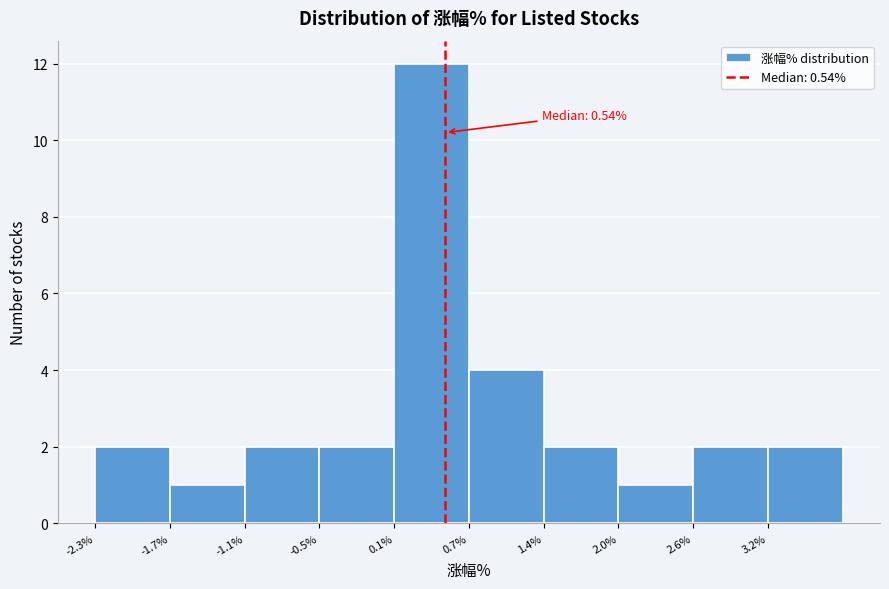

Over which range of the x-axis is the bar tallest?

0.1 to 0.7